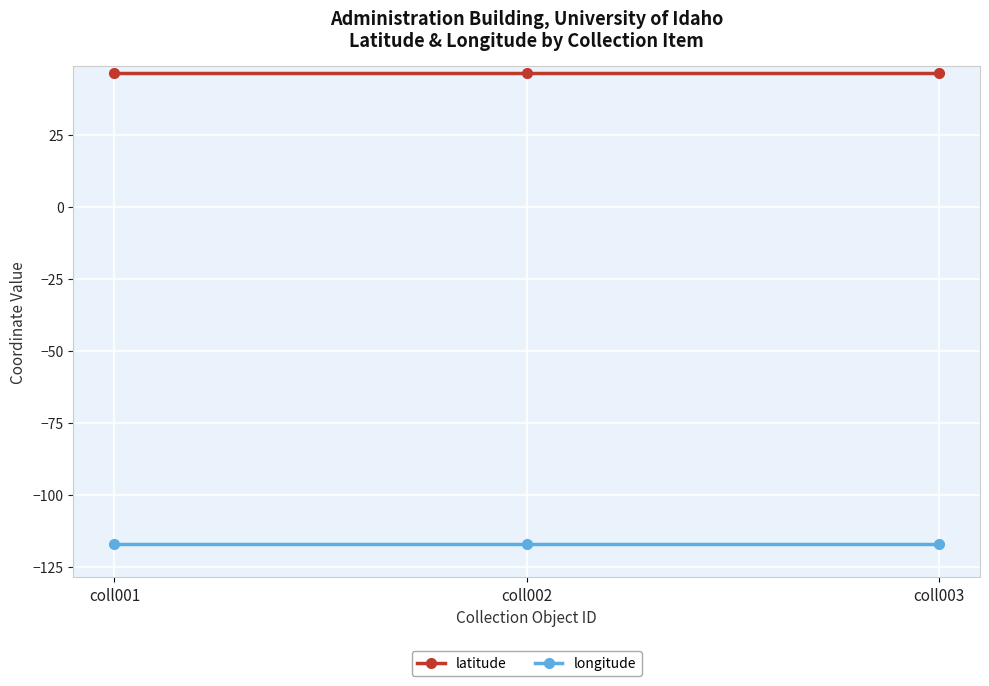

What is the difference between the highest and lowest values at coll001?

163.7